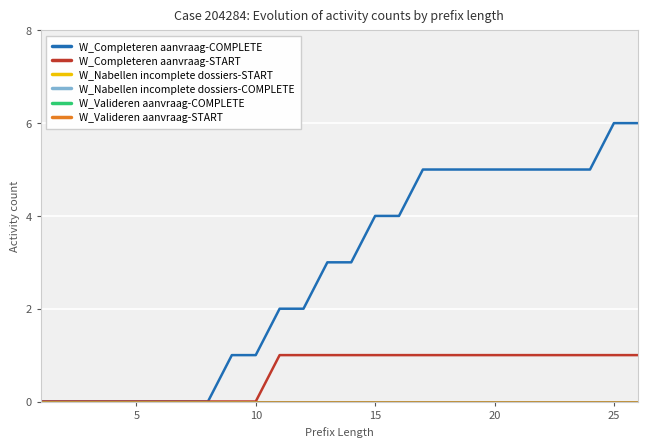

Does the chart display data point markers on the line(s)?

No